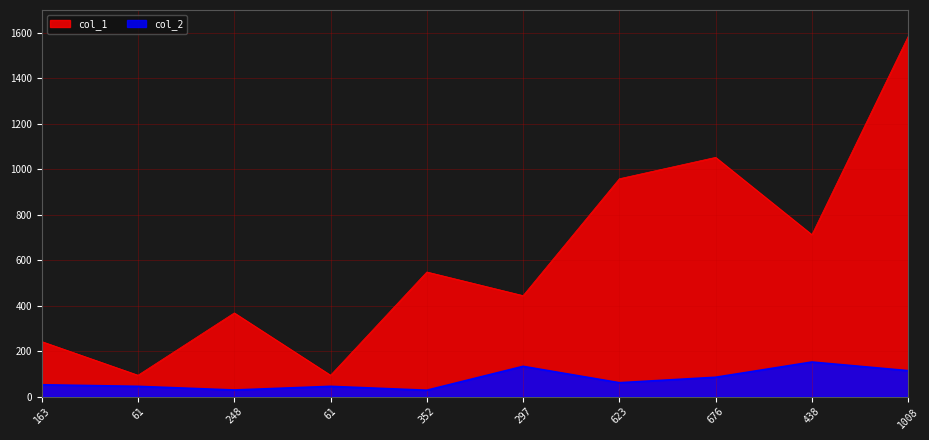

Does the chart display data point markers on the line(s)?

No